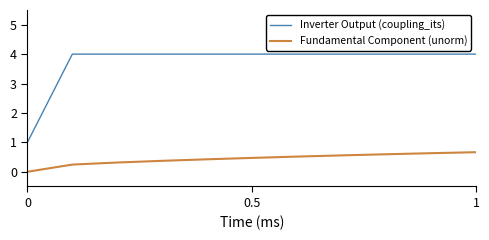

Rank the series by their maximum value, from highest to lowest.

Inverter Output (coupling_its), Fundamental Component (unorm)